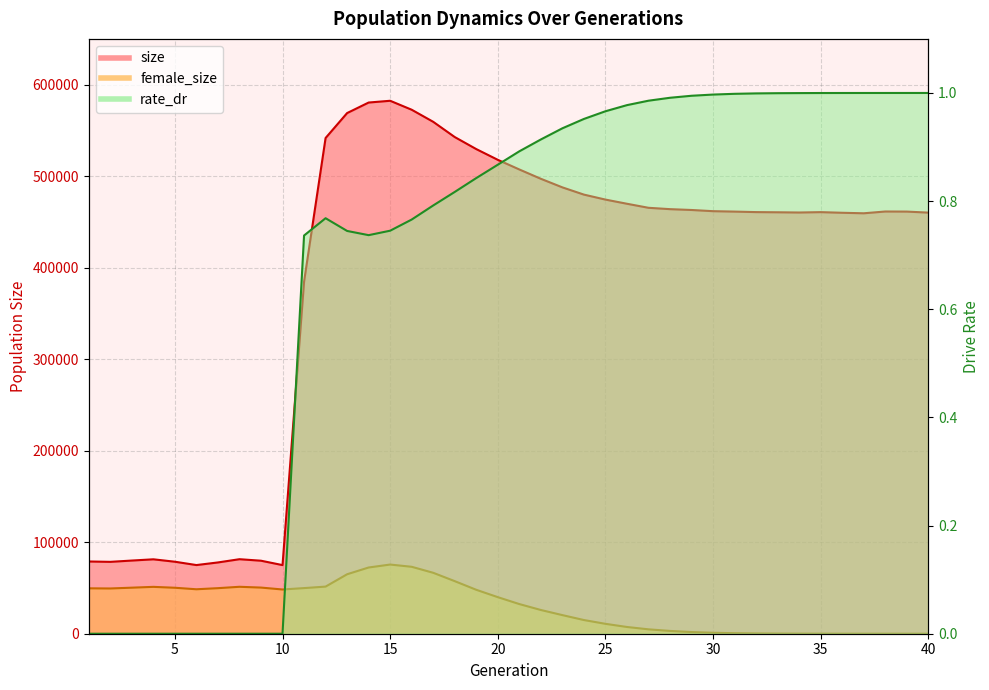

Where do female_size and rate_dr first cross each other?

39 and 40